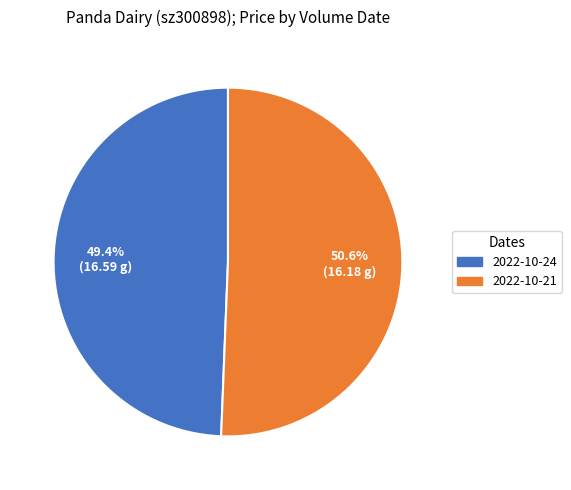

Do 2022-10-24 and 2022-10-21 together represent more than half of the pie?

Yes